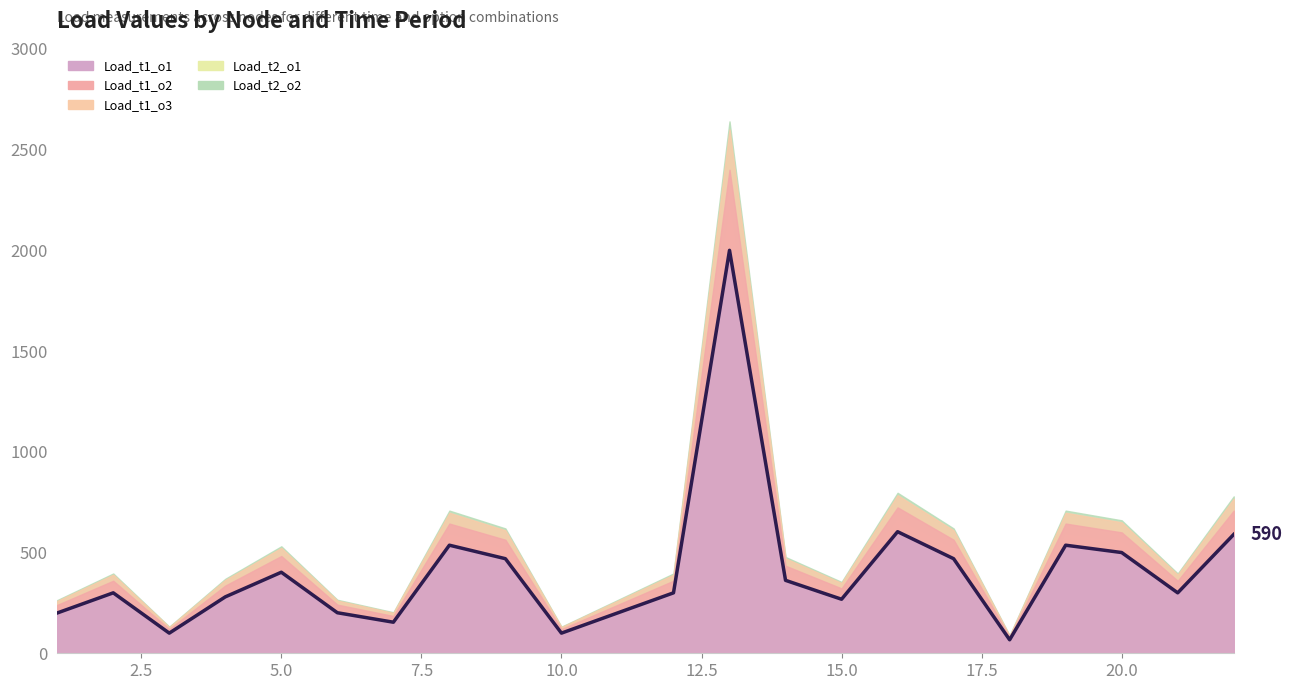

At which category is the sum across all series the highest?

13